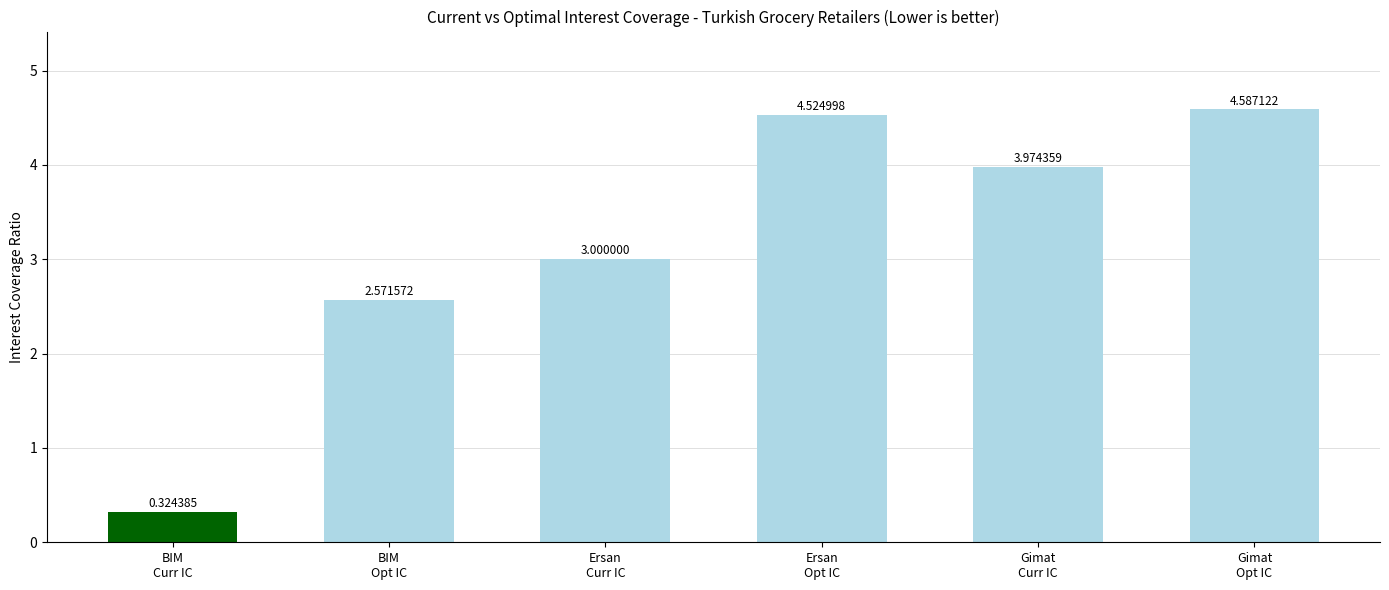

Approximately how many times larger is the value at BIM
Opt IC compared to Gimat
Curr IC?

0.6